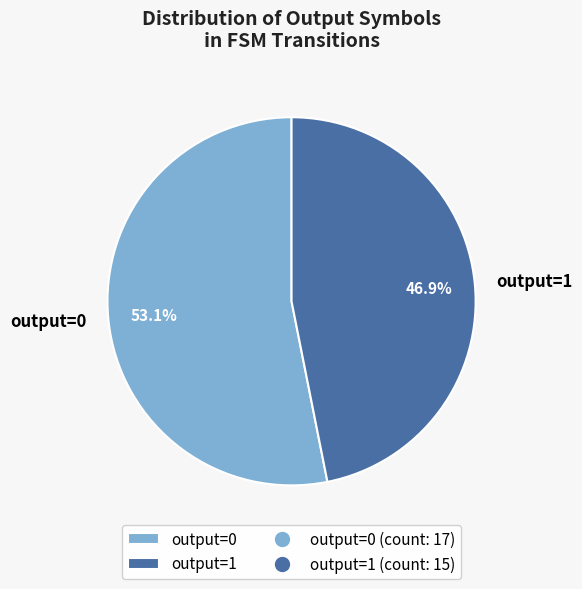

Count the number of slices in the pie.

2